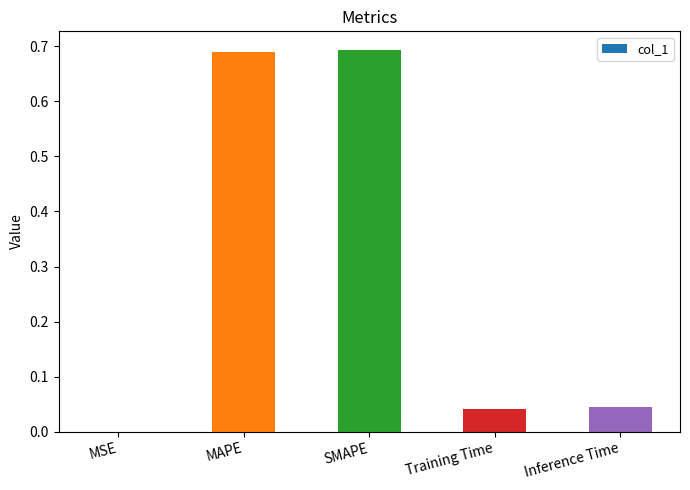

What is the sum of all values?

1.5